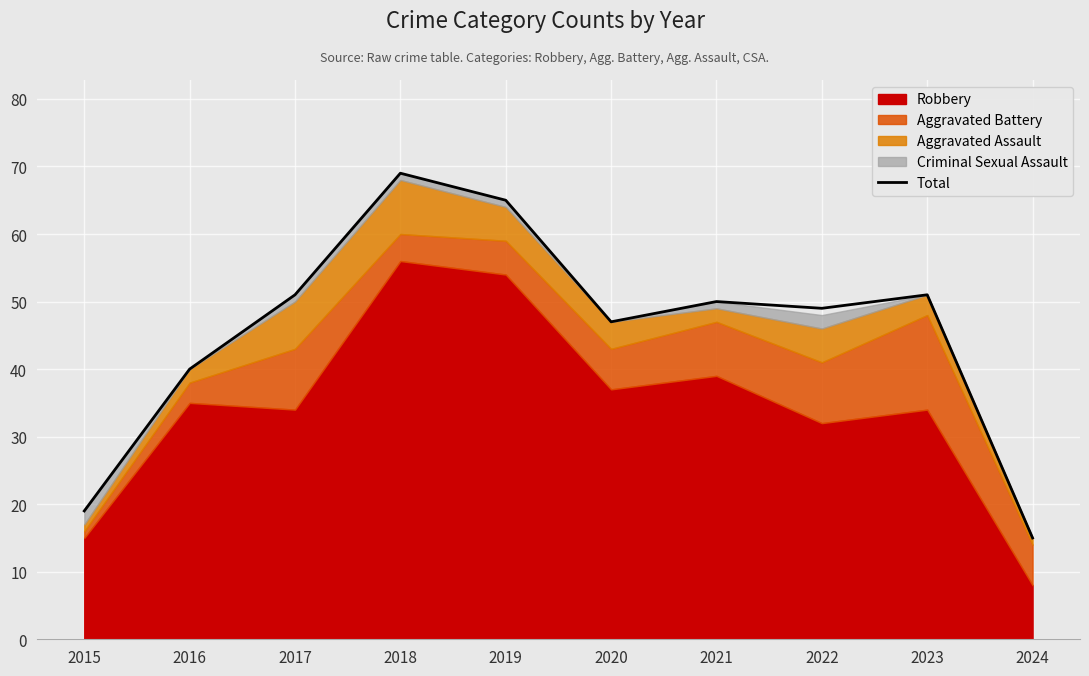

Where does the data first go above 50?

2017